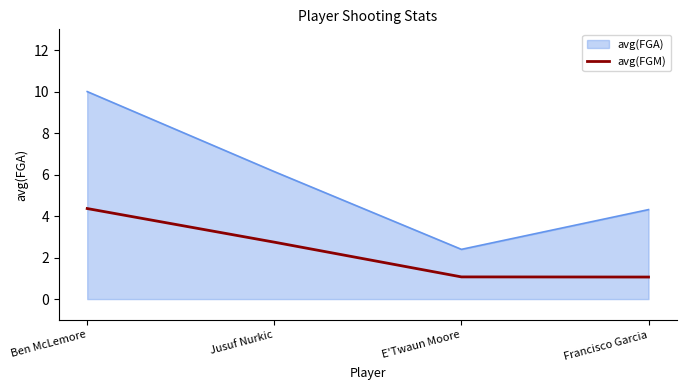

At which label is avg(FGA) closest to 6?

Jusuf Nurkic